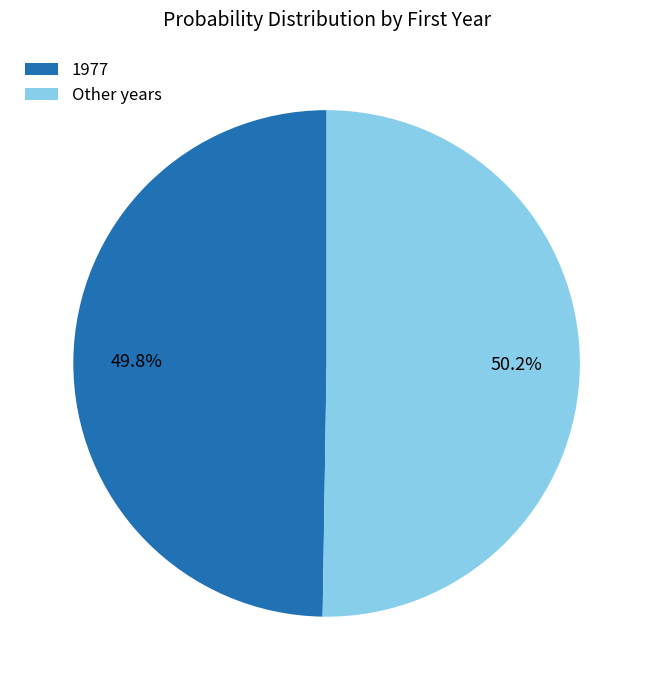

What is the total percentage of Other years and 1977?

100.0%